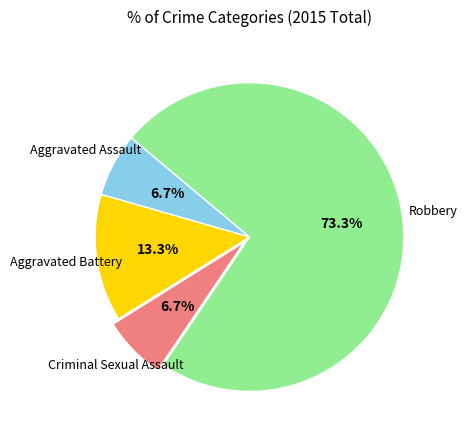

Does any single category account for the majority?

Yes